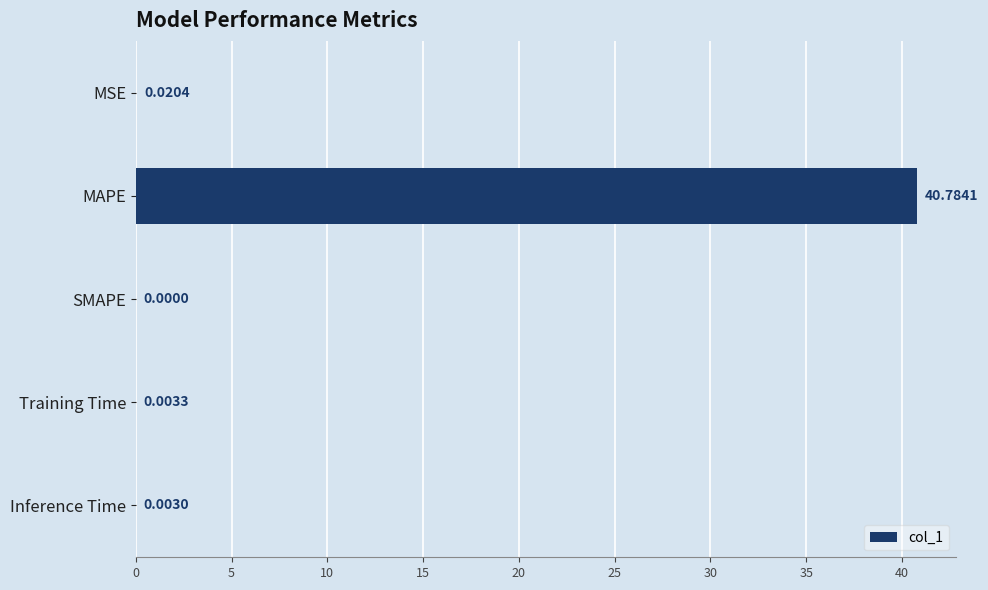

How many data points does each series have?

5